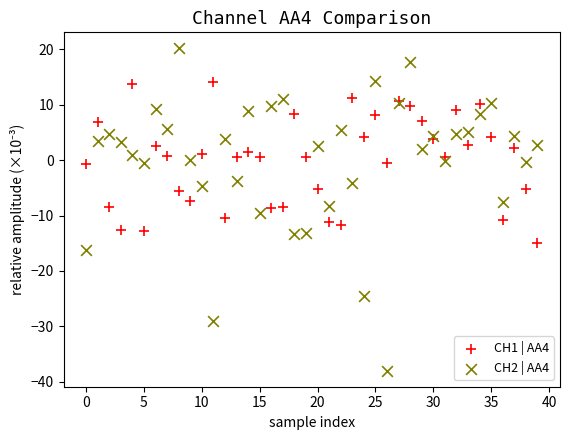

Which series reaches the minimum Y coordinate?

CH2 | AA4